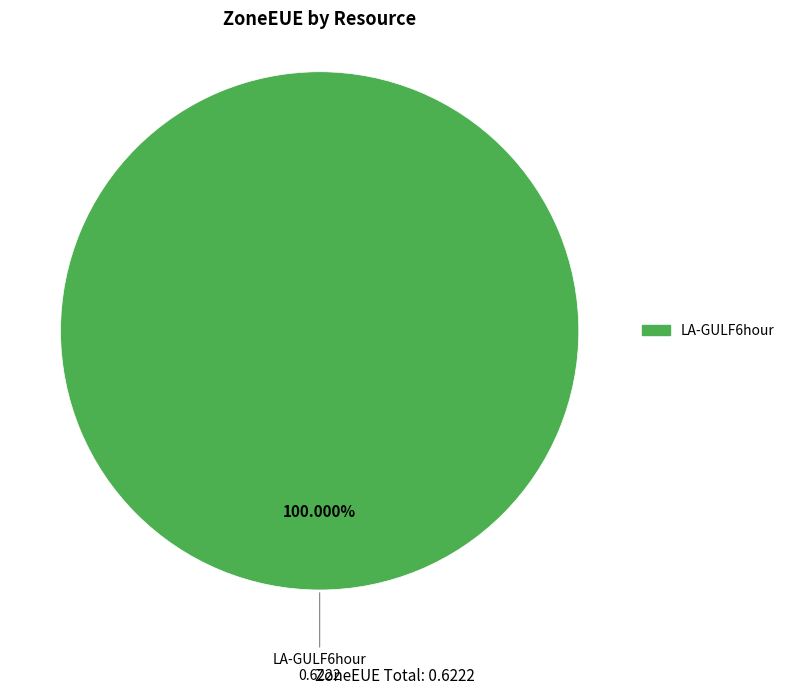

Is there any slice that represents more than half of the pie?

Yes